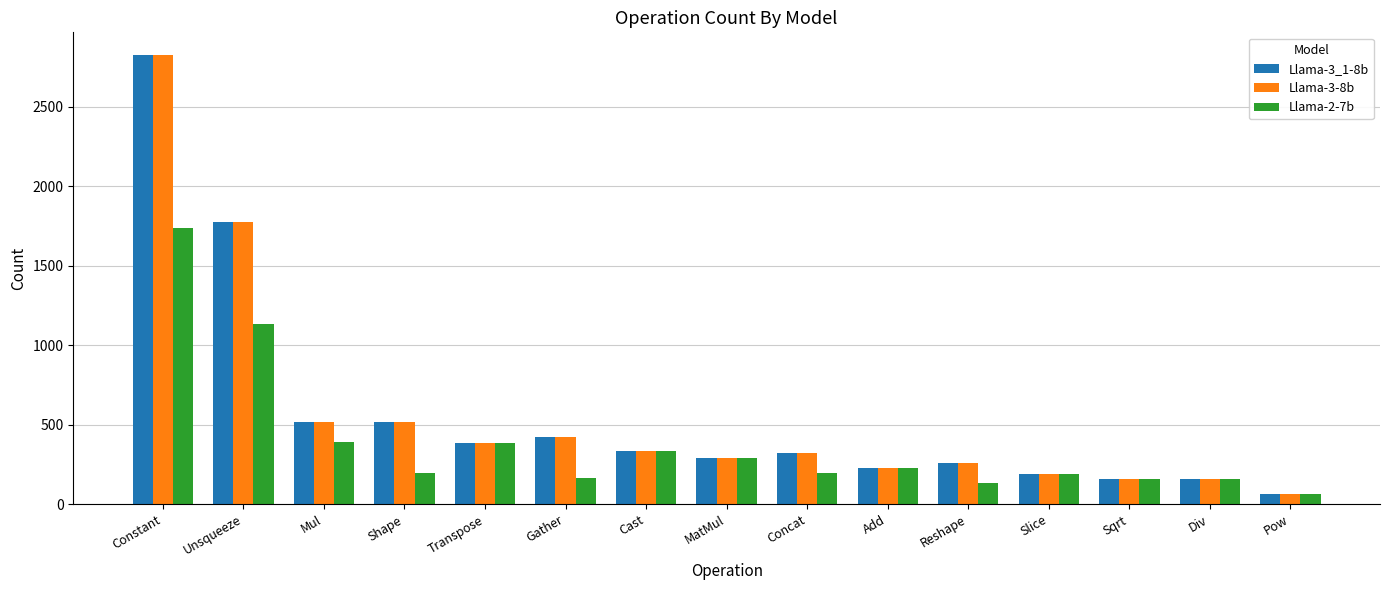

What is the difference between the Llama-3_1-8b values at Sqrt and Pow?

96